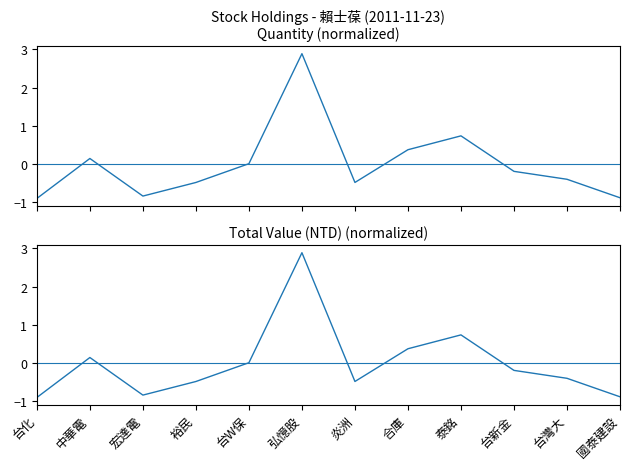

How many interior local peaks does the total series have?

3